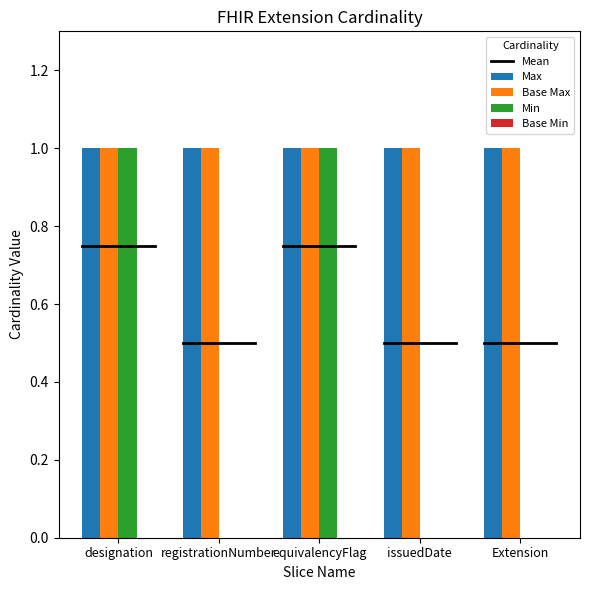

How many distinct data groups are displayed?

3